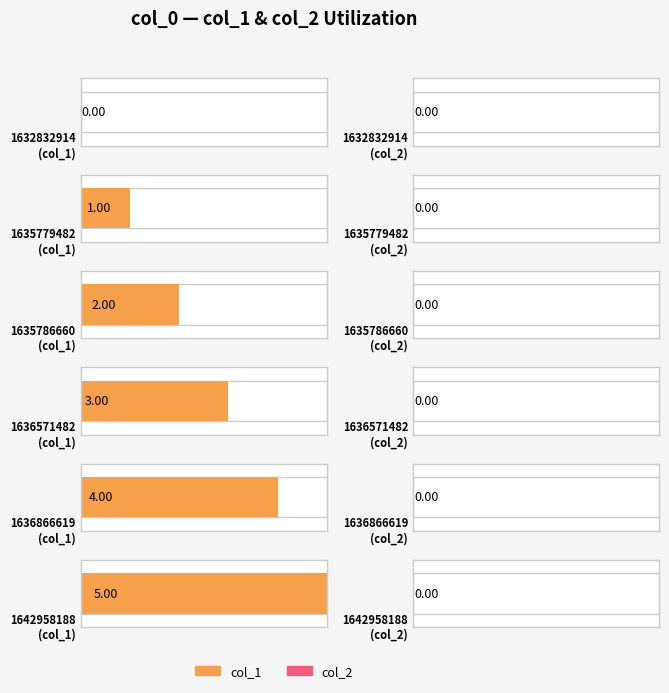

Count the col_1 values in the range 1 to 4.

4